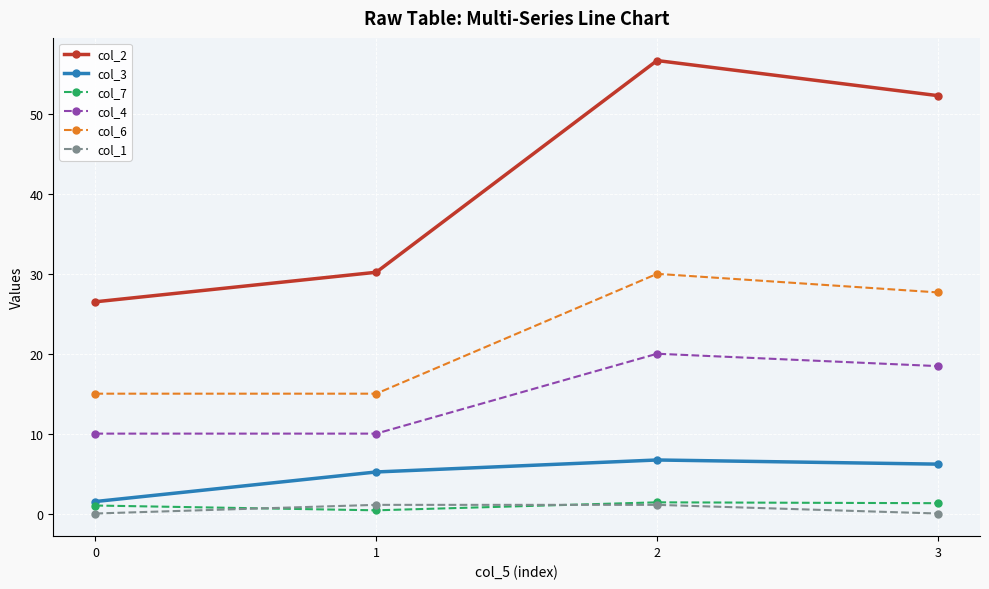

What is the spread (max minus min) of values at 1?

29.8